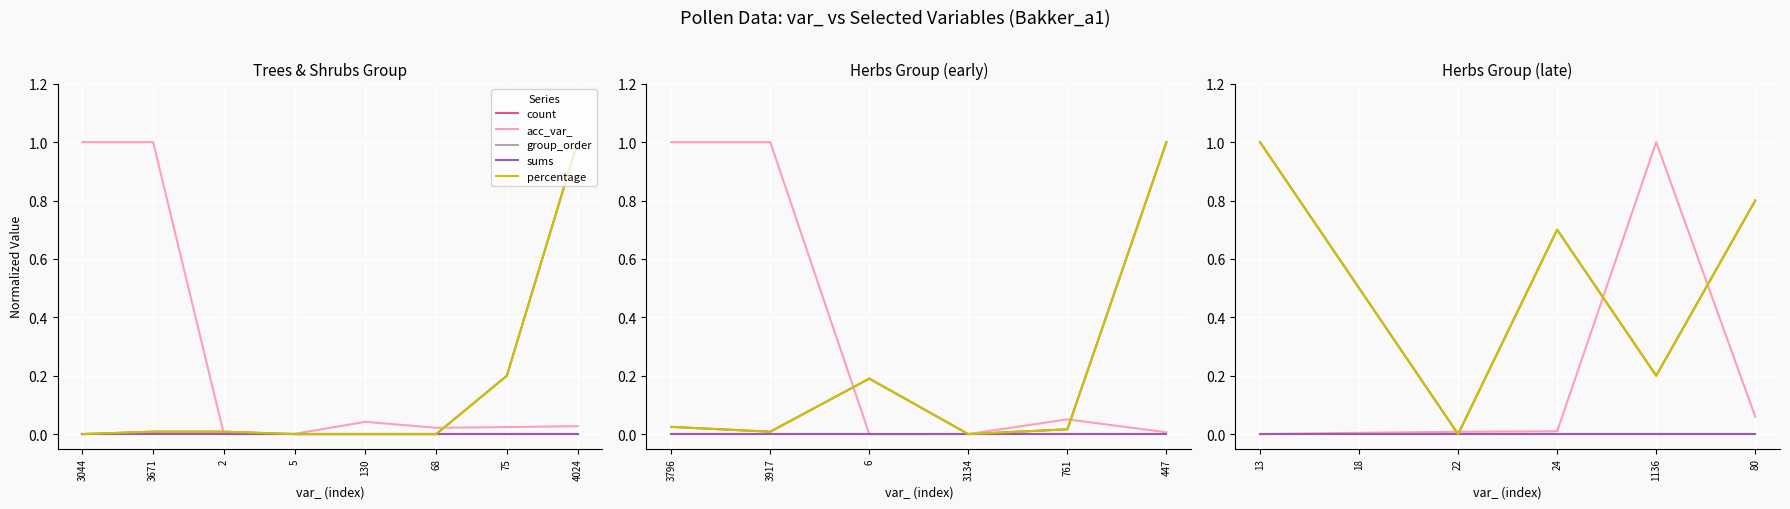

Is this an area chart (filled region under the line)?

No